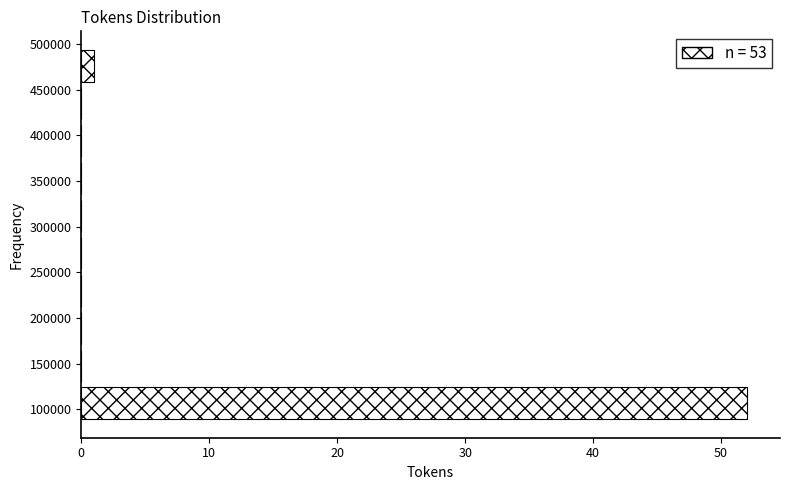

Reading bottom to top, list every bar in this chart as the range it spans on the y-axis followed by its length. Neither the bar edges nor the lengths are printed on the chart, so give them approximately, as read against the axes.

85000 to 125000: 52
125000 to 170000: 0
170000 to 210000: 0
210000 to 250000: 0
250000 to 290000: 0
290000 to 330000: 0
330000 to 375000: 0
375000 to 415000: 0
415000 to 455000: 0
455000 to 495000: 1